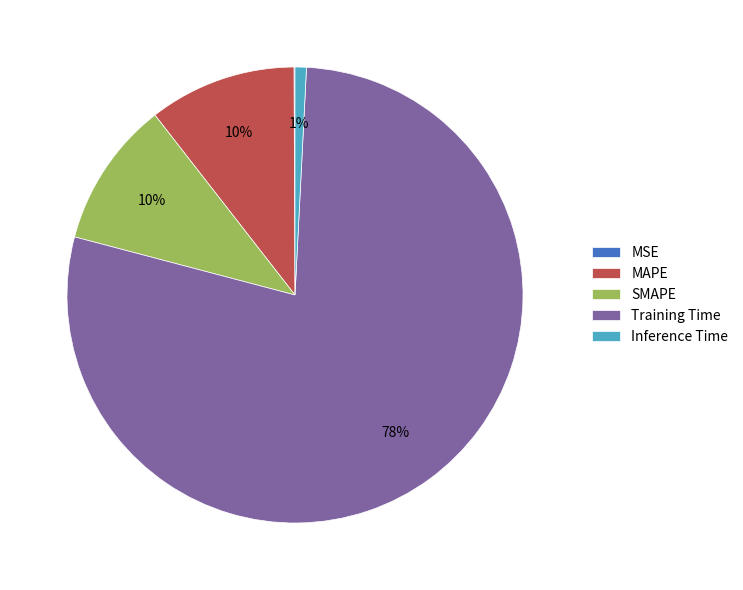

Is there any slice that represents more than half of the pie?

Yes